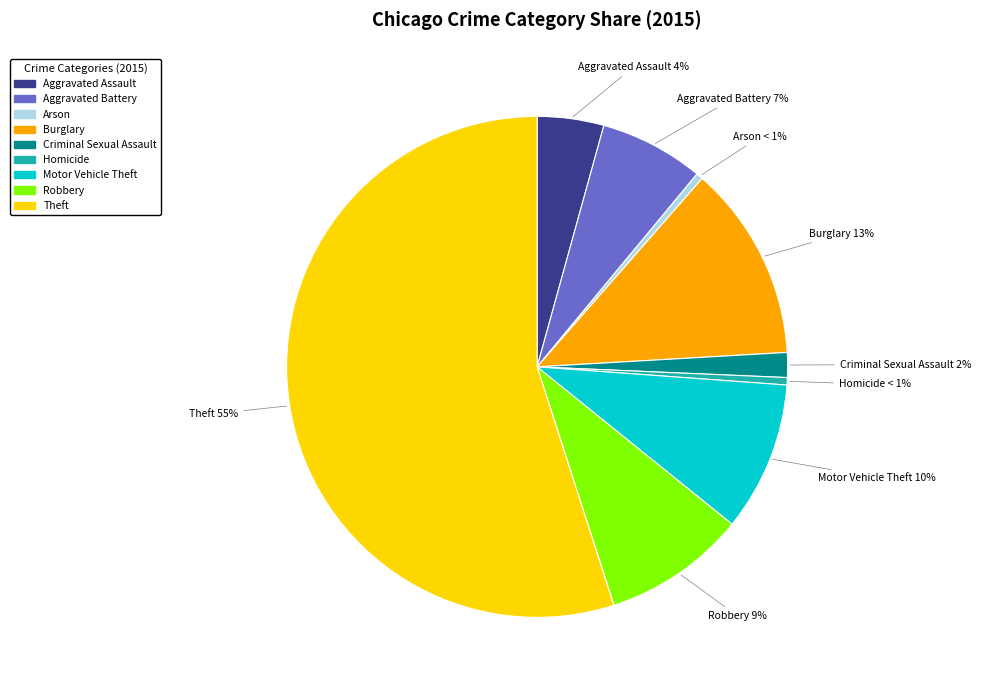

To the nearest percent, what portion does Aggravated Battery represent?

7%